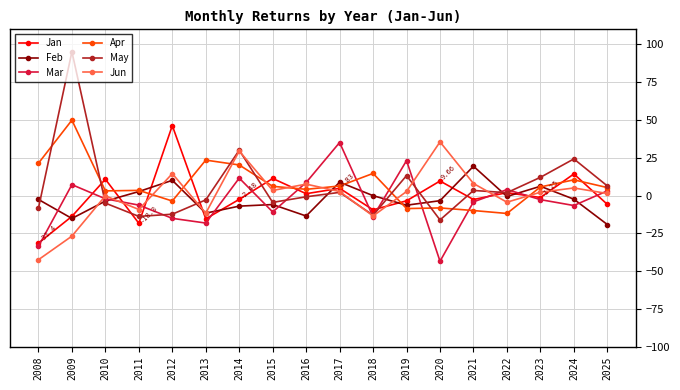

How many negative values does the Mar series have?

11